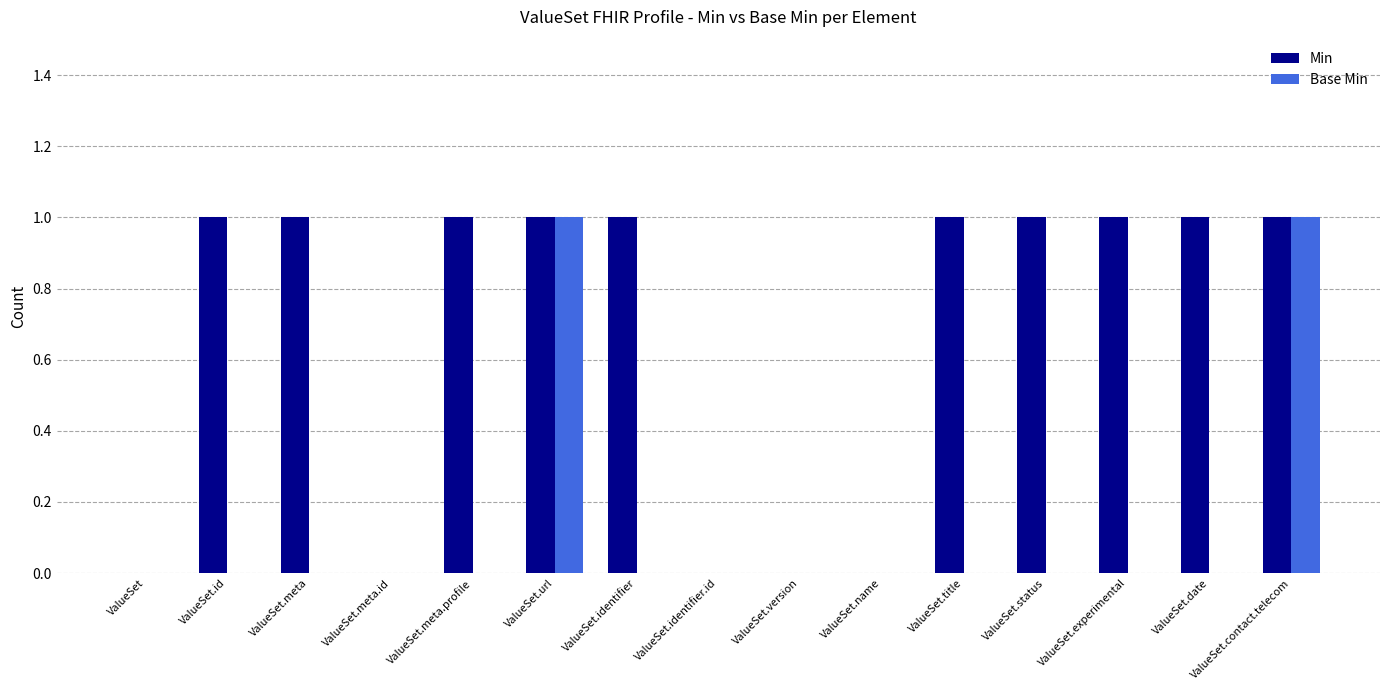

How many data points does each series have?

15